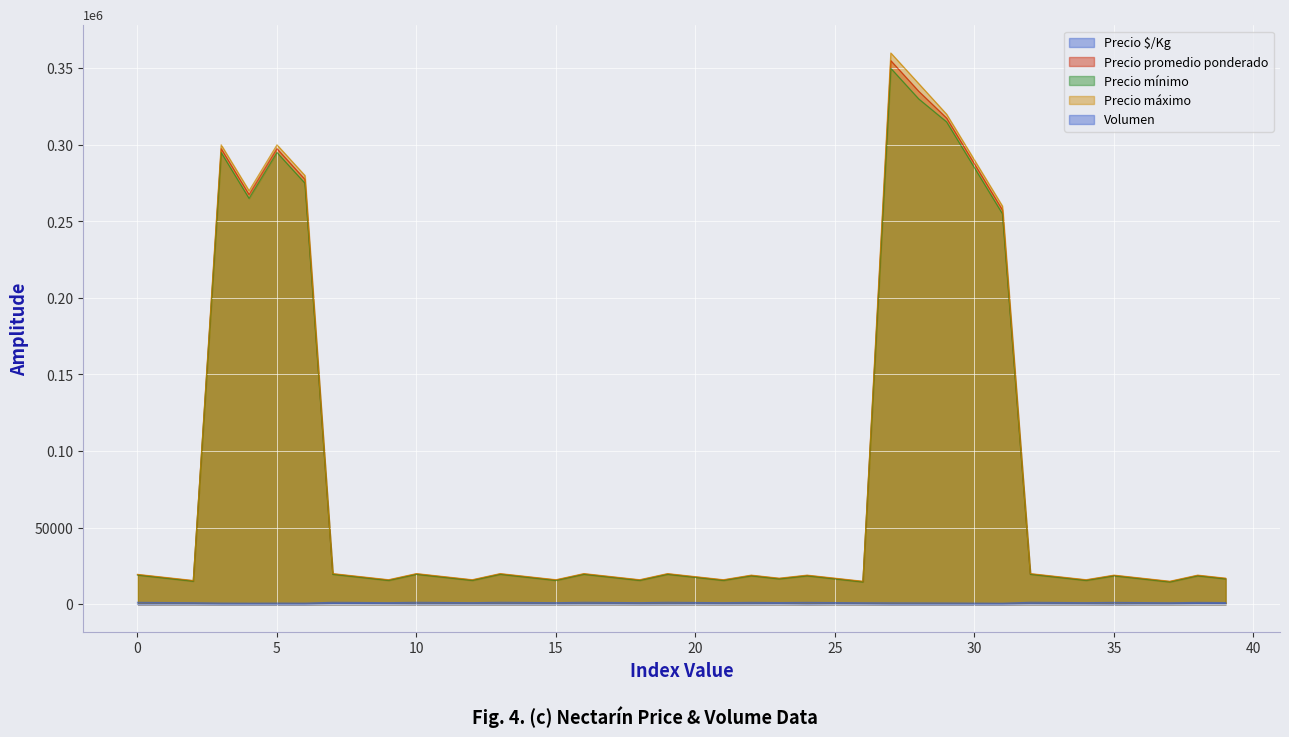

How many lines are shown in the chart?

5